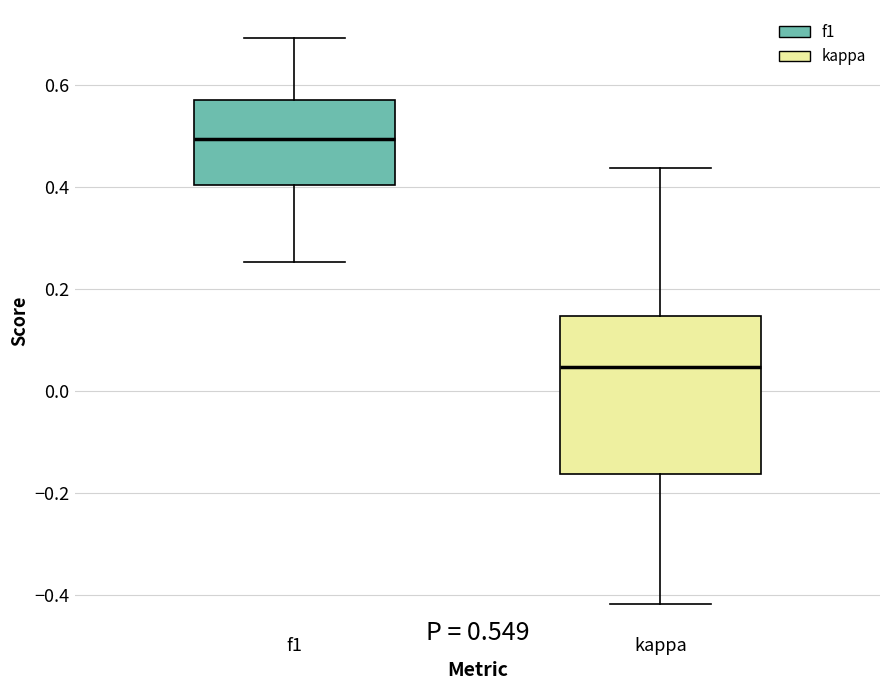

Which box is the tallest, from its lower edge to its upper edge?

kappa